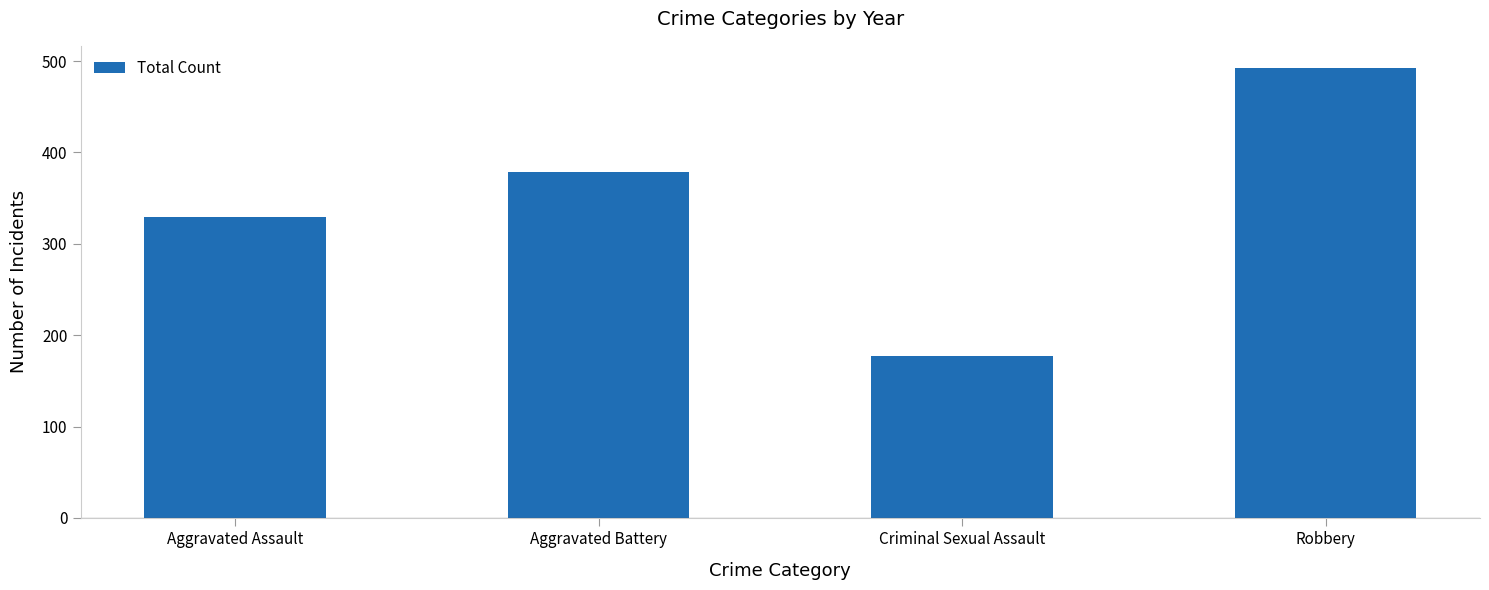

What is the ratio of the value at Criminal Sexual Assault to the value at Robbery?

0.4